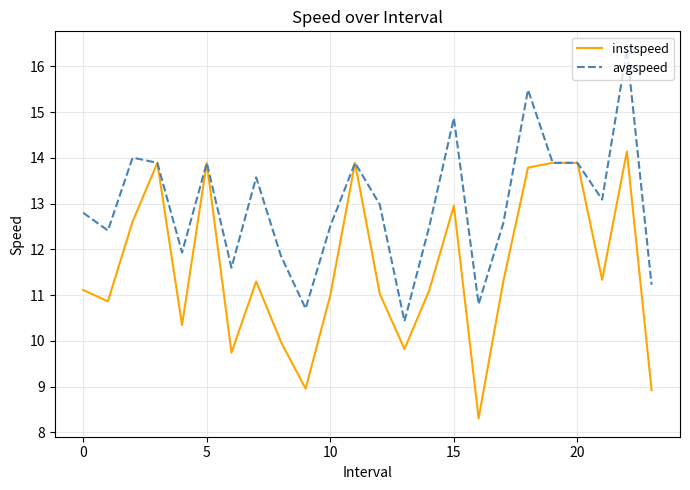

Which series has the largest total across all categories?

avgspeed